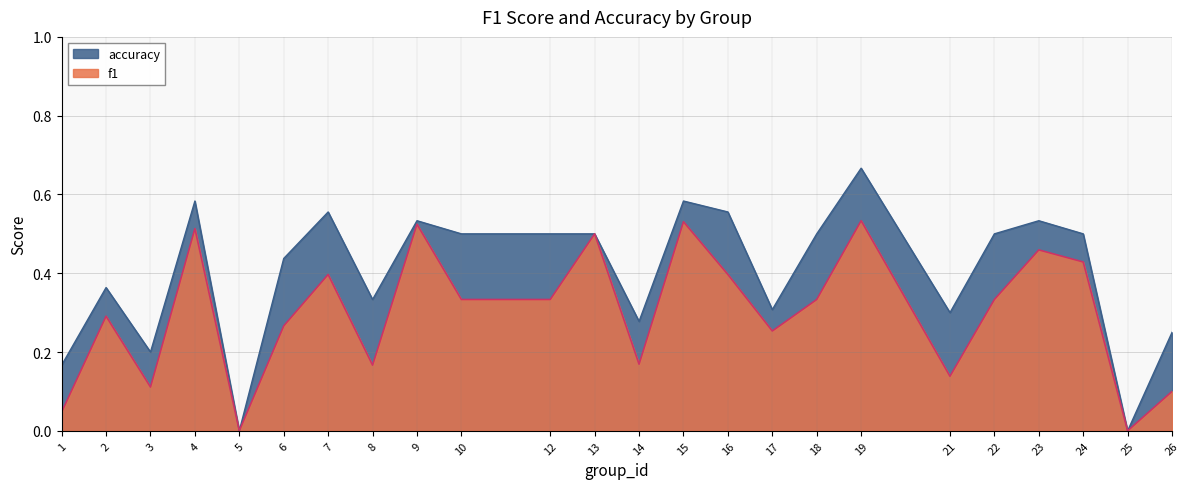

List the series in order of their peak value, lowest first.

f1, accuracy